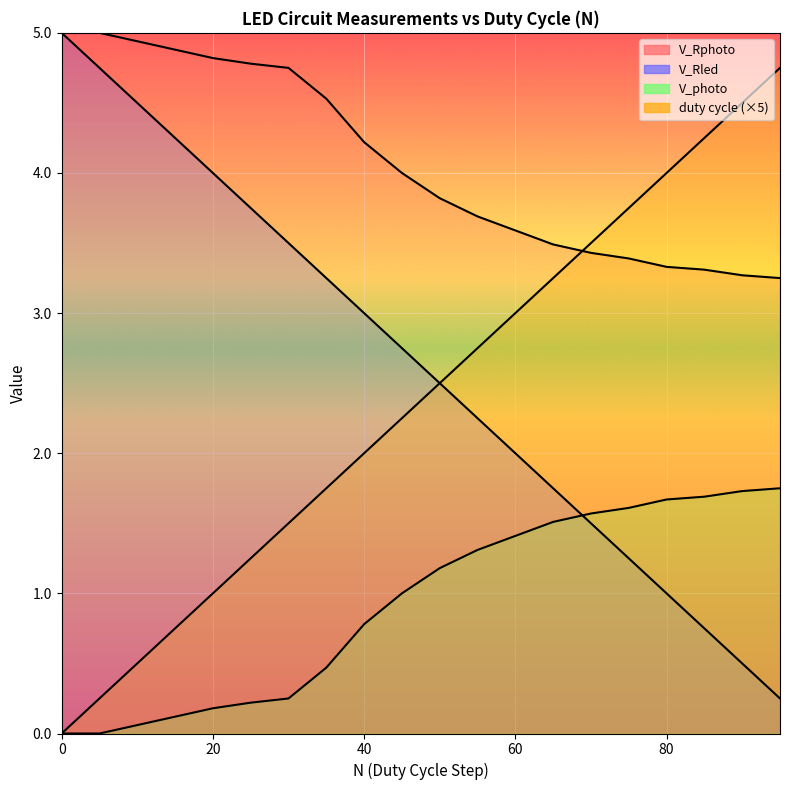

How many intersections are there between duty cycle and V_Rphoto?

1